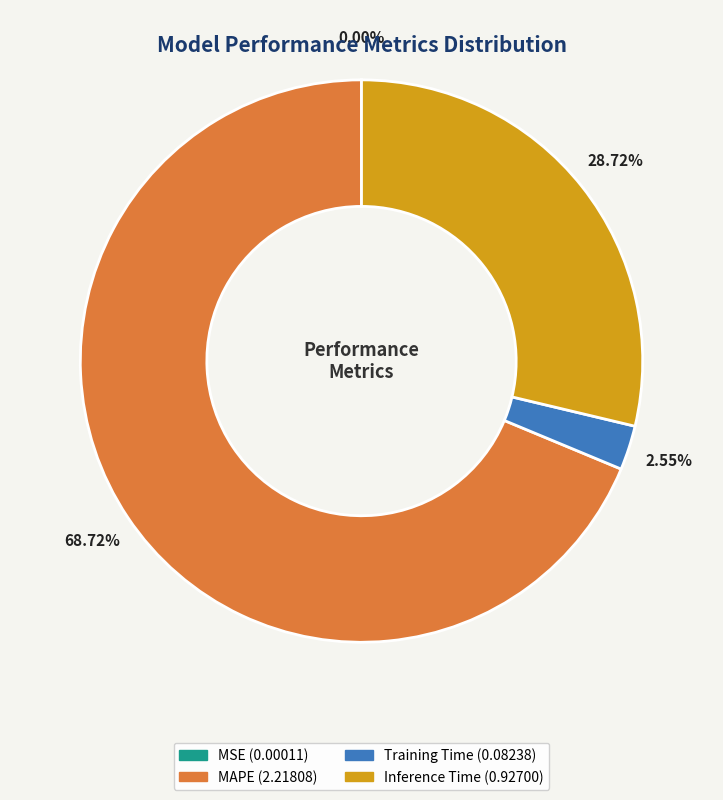

Is there a majority slice in this chart?

Yes